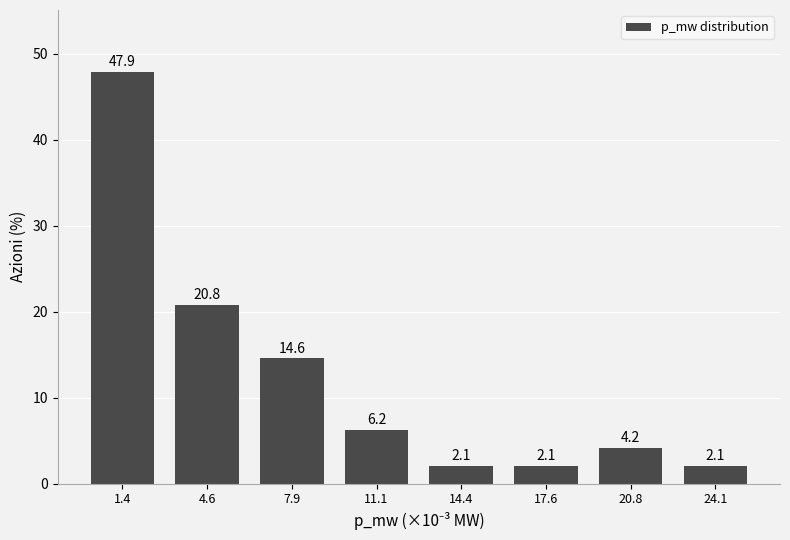

What is the difference between the maximum and minimum values?

45.8